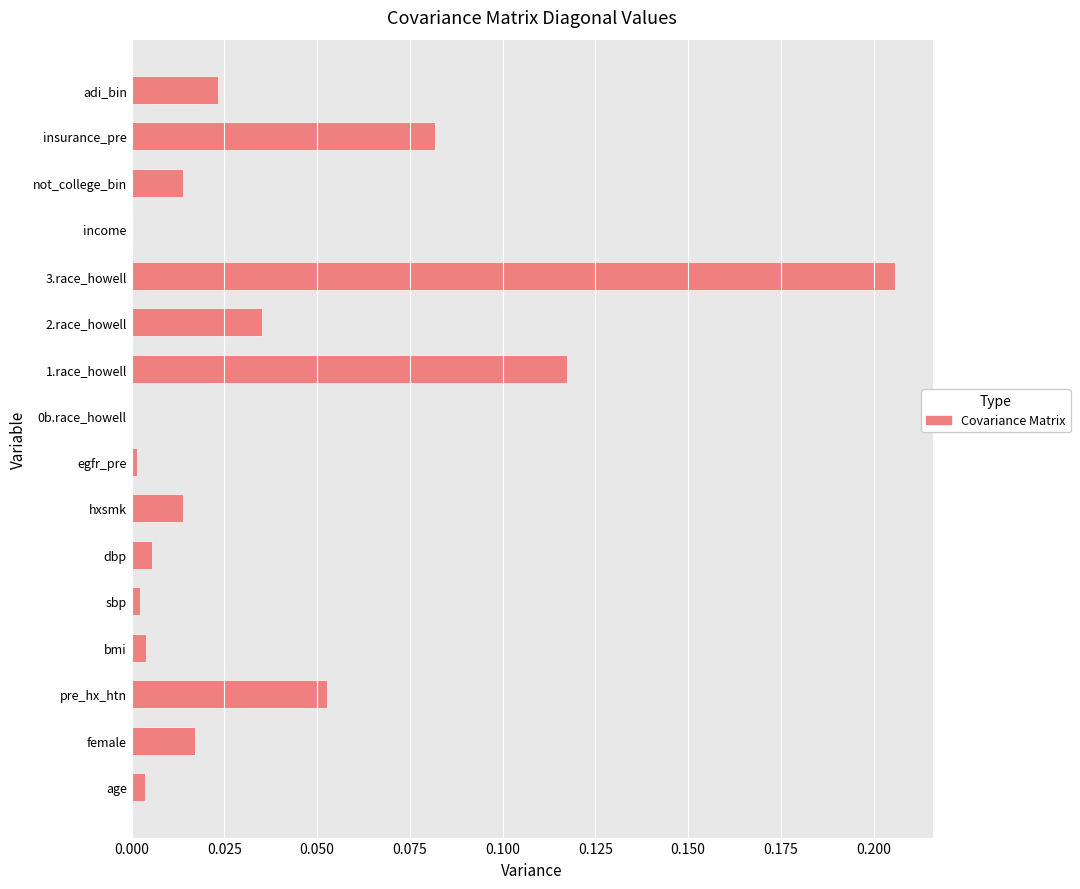

Is it true that the value at dbp is 0.0?

True